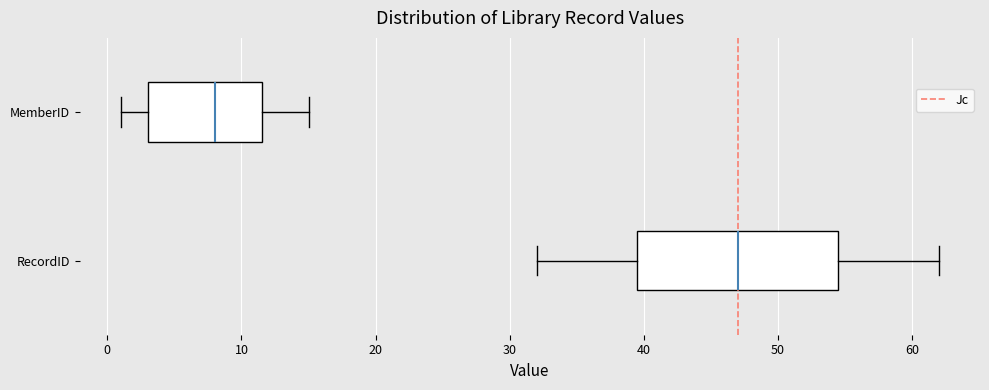

Reading bottom to top, read every box against the x-axis: the position of its median line, the range the box covers, and the ends of its whiskers. The values are not printed on the chart, so give them approximately, as read against the axis.

RecordID: median 47, box 40 to 55, whiskers 32 to 62
MemberID: median 8, box 3 to 12, whiskers 1 to 15